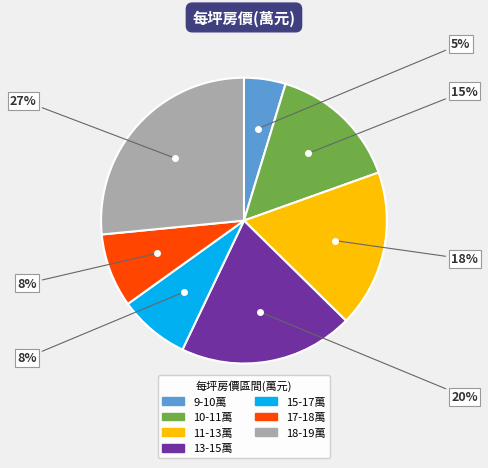

Is there a majority slice in this chart?

No